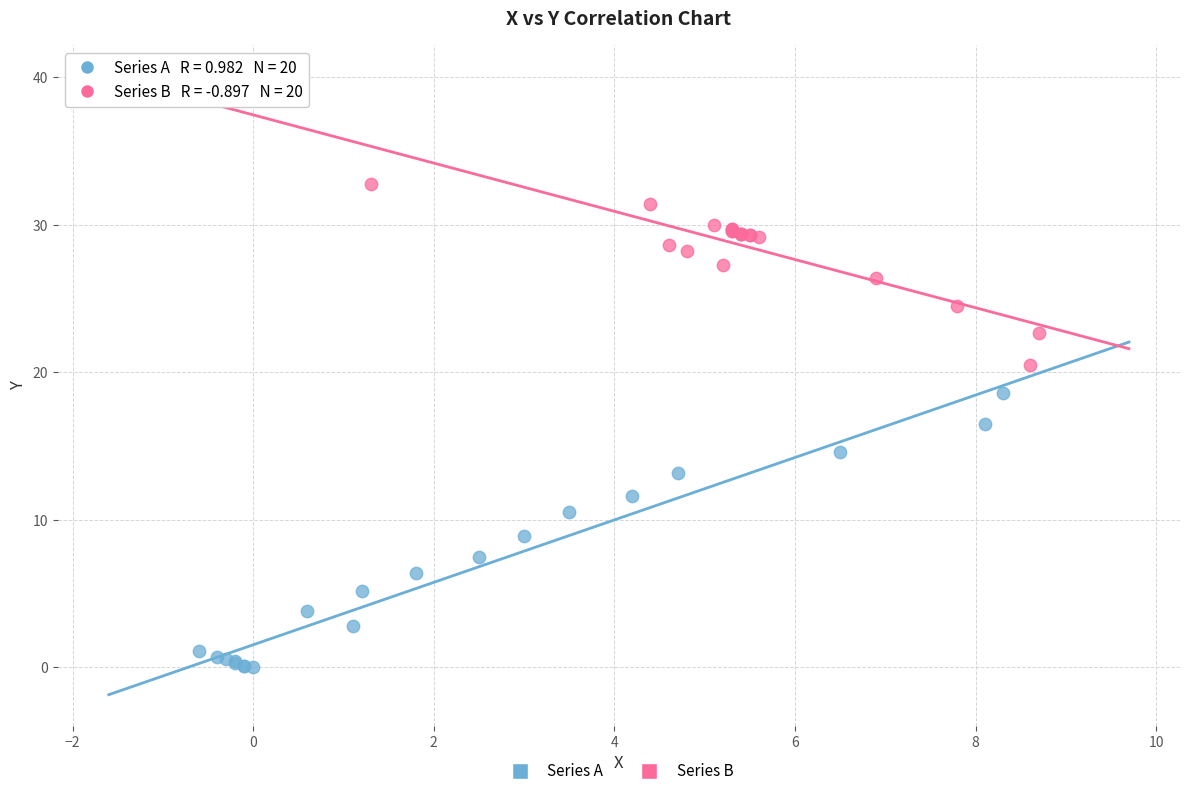

Which series contains the highest Y value?

Series B